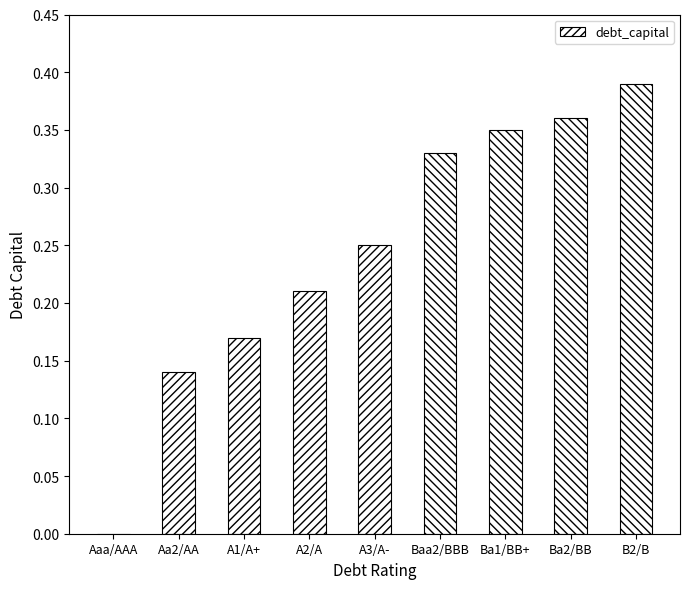

The value at Aaa/AAA is -0.1. True or false?

False